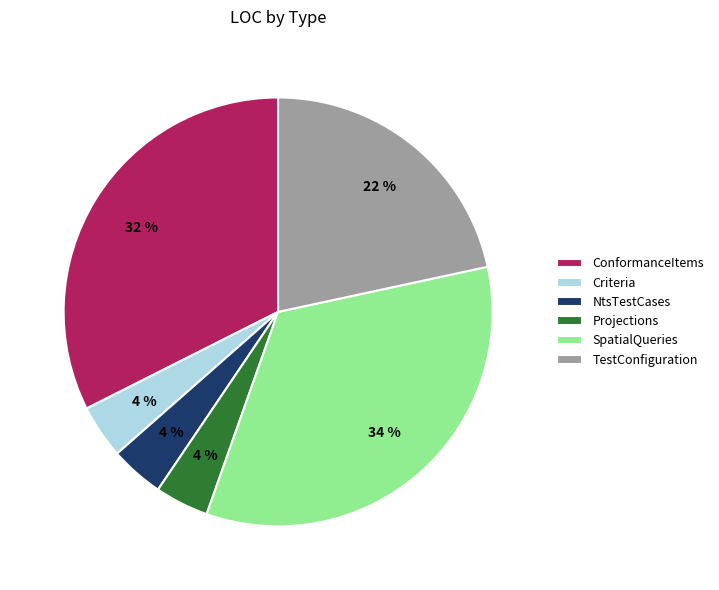

True or false: SpatialQueries accounts for 34% of the total.

True